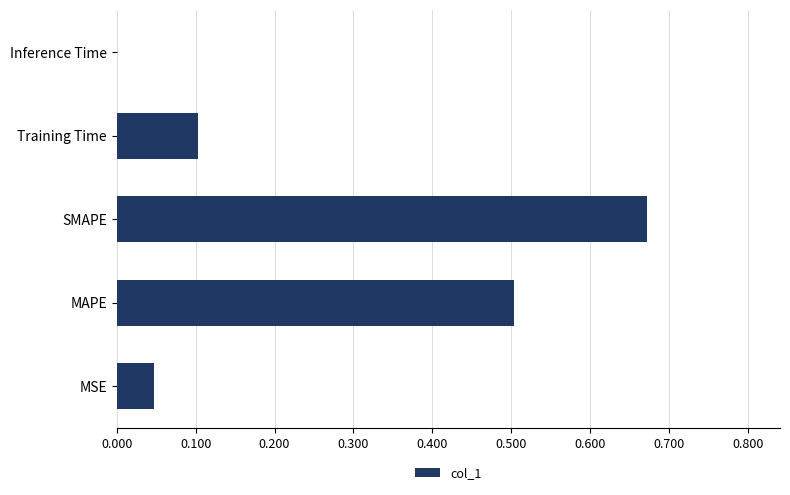

Between MAPE and MSE, which is larger?

MAPE